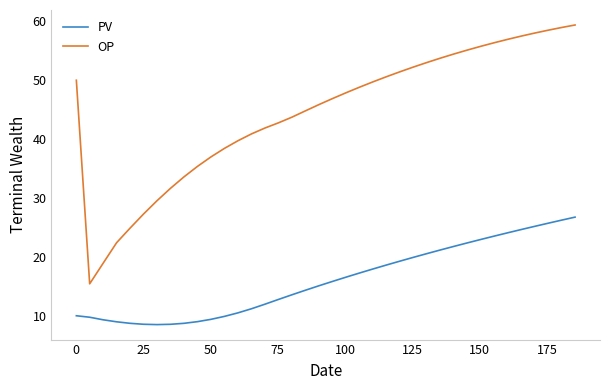

What is the minimum value for OP?

15.4